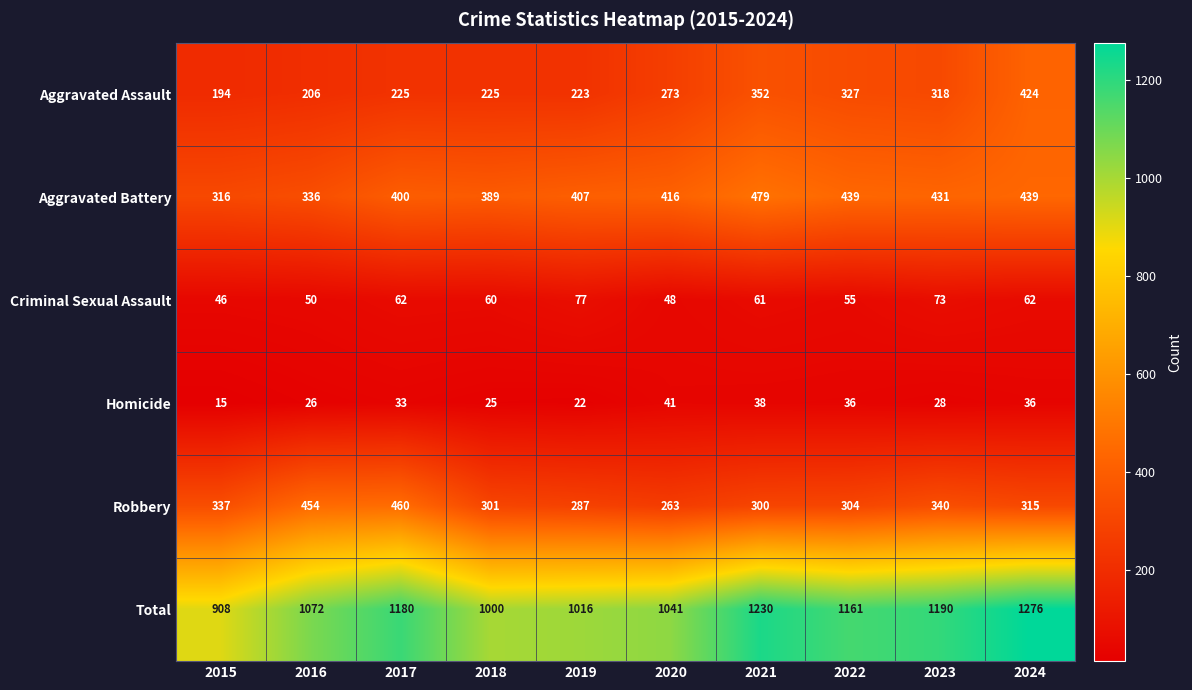

What is the average value of the Total series?

1107